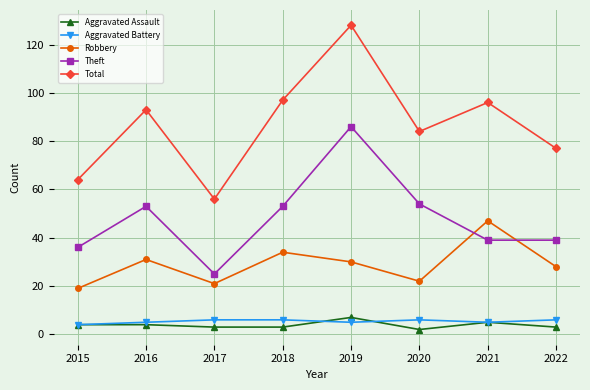

What is the maximum value shown in the chart?

128